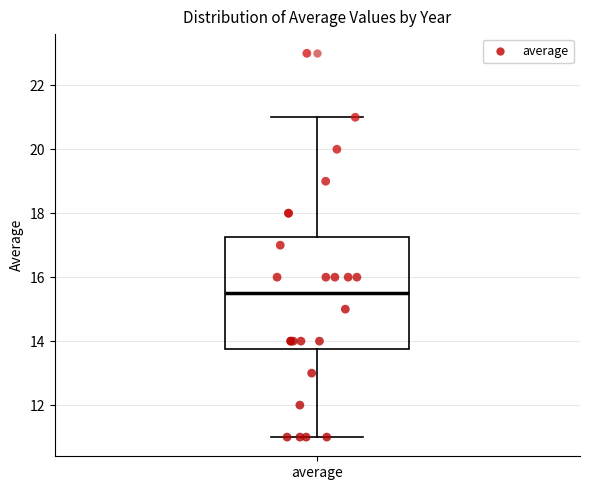

Where is the lower edge of the box for average on the y-axis? The values are not printed on the chart, so give them approximately, as read against the axis.

13.8